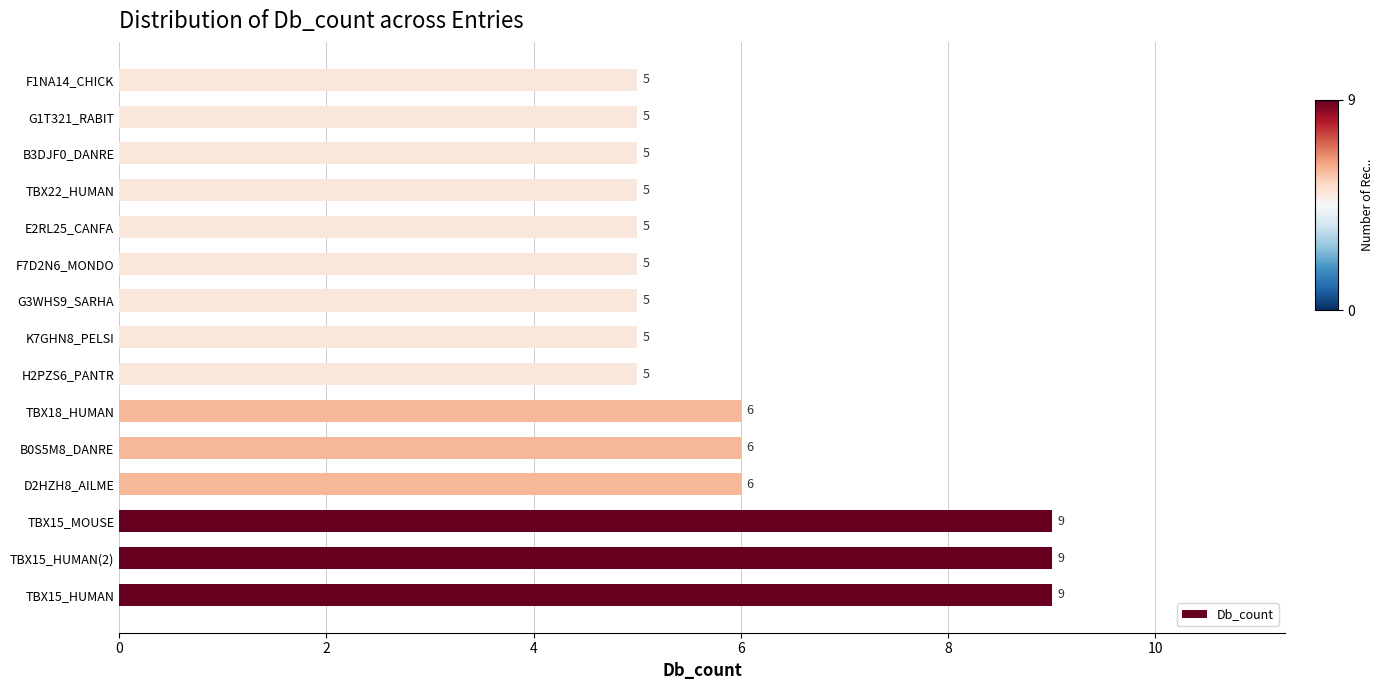

Are the bars horizontal?

Yes